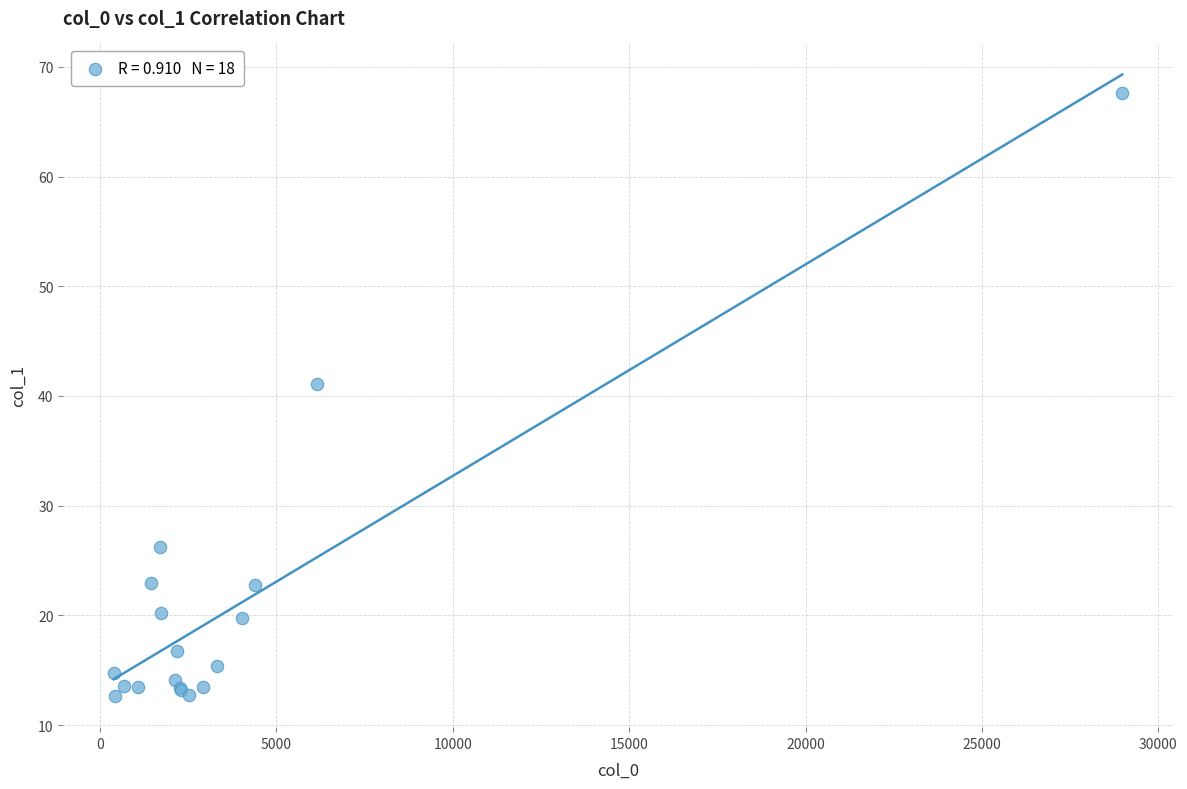

What Y value in the scatter plot is closest to 40?

41.1